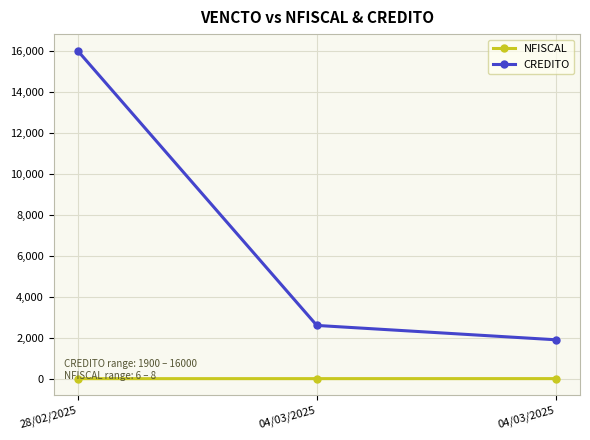

How many values in the NFISCAL series are below 7?

1